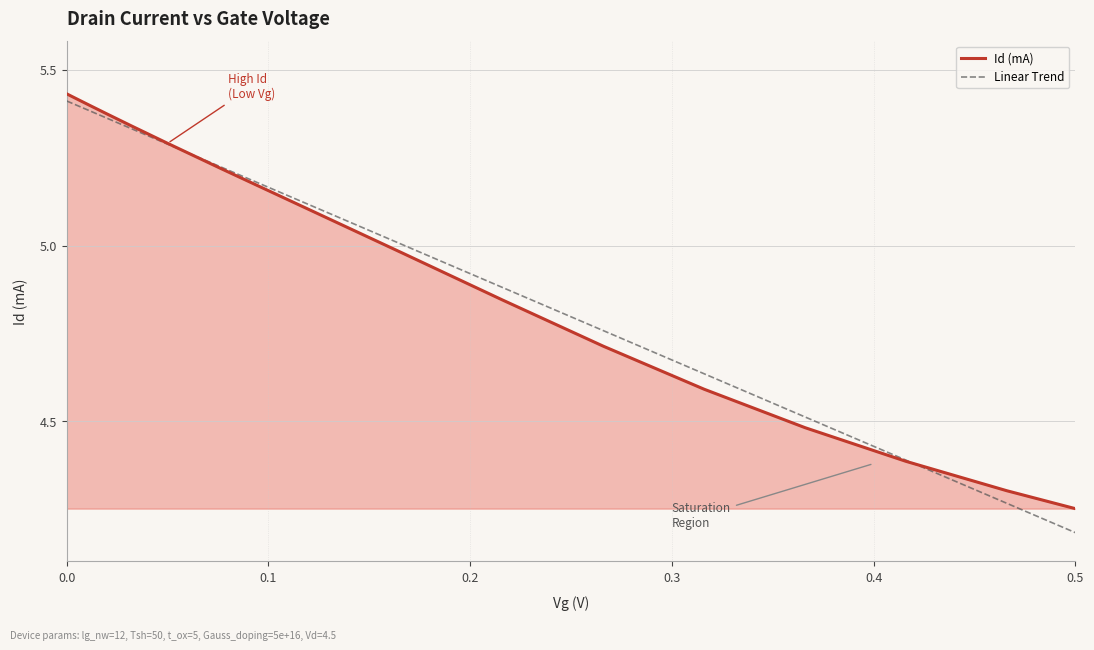

What is the maximum value shown in the chart?

5.4